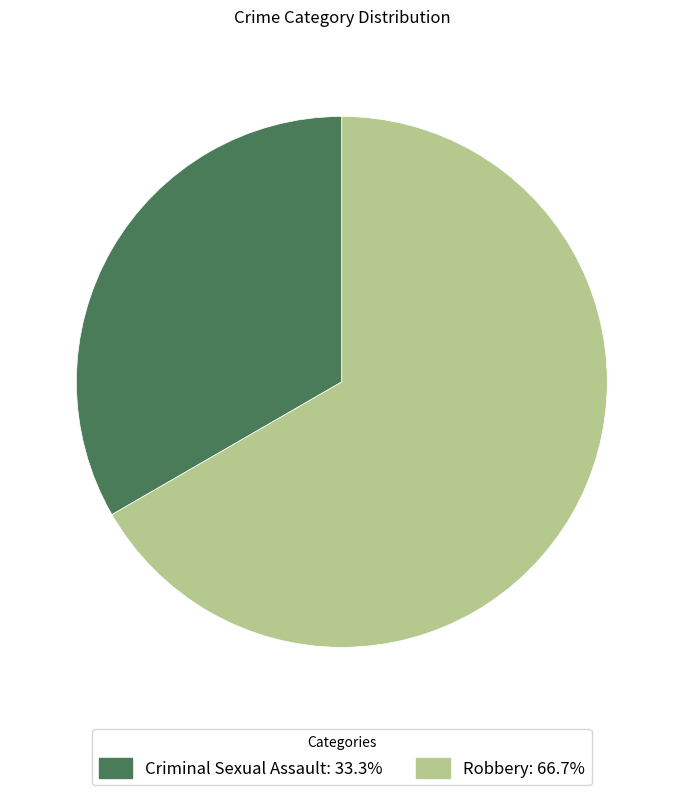

How many slices are in this pie chart?

2